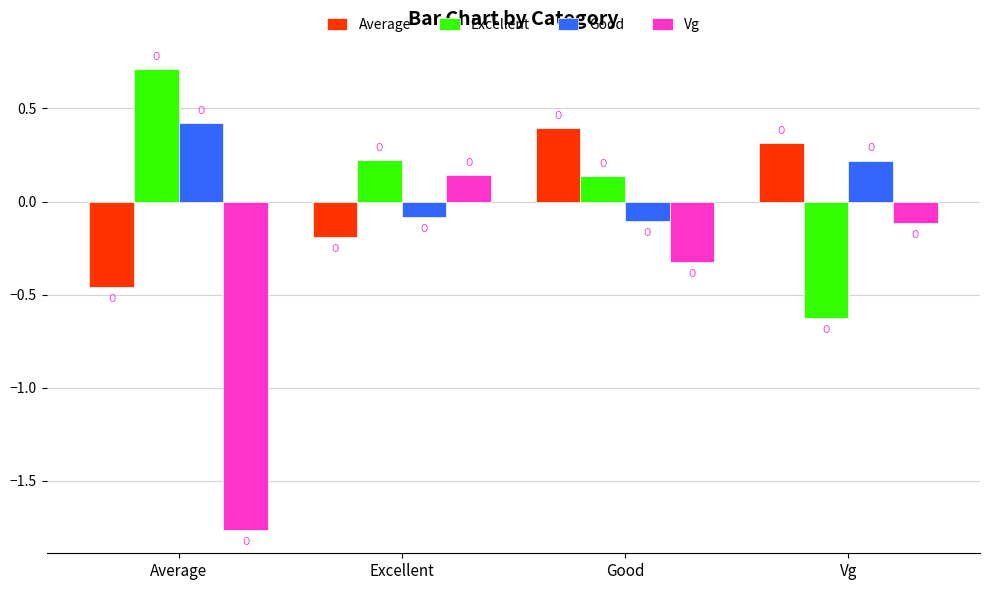

Which series has the largest range (max minus min)?

Vg